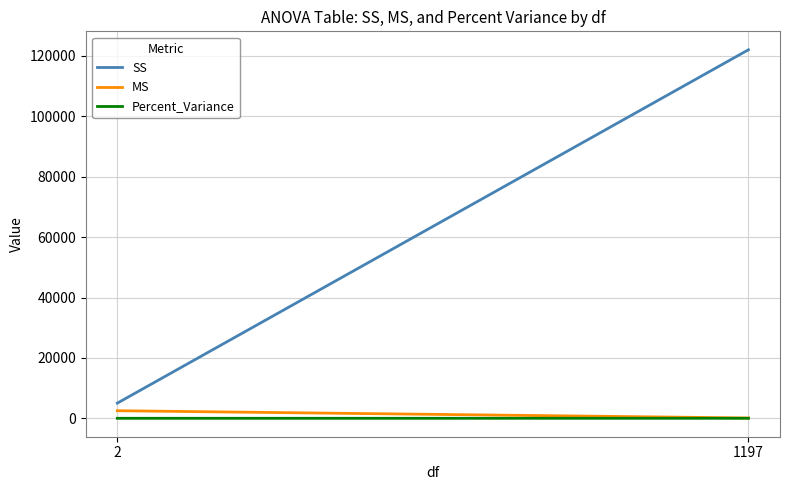

The MS series shows 2509.3 at 2. True or false?

True